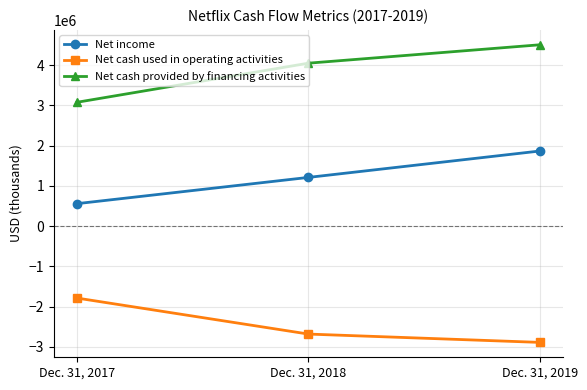

What are all the series names shown in the legend?

Net income, Net cash used in operating activities, Net cash provided by financing activities